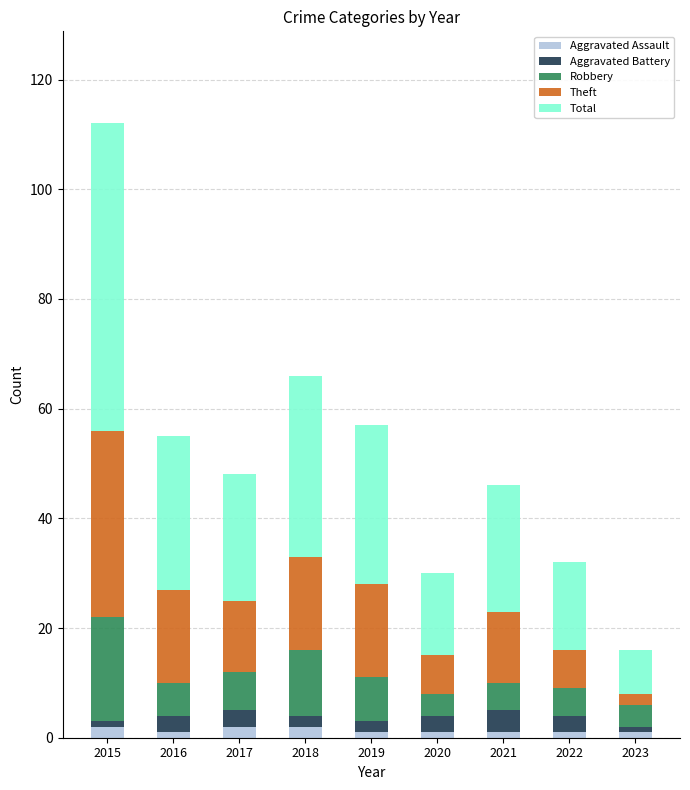

At which category is the sum across all series the highest?

2015